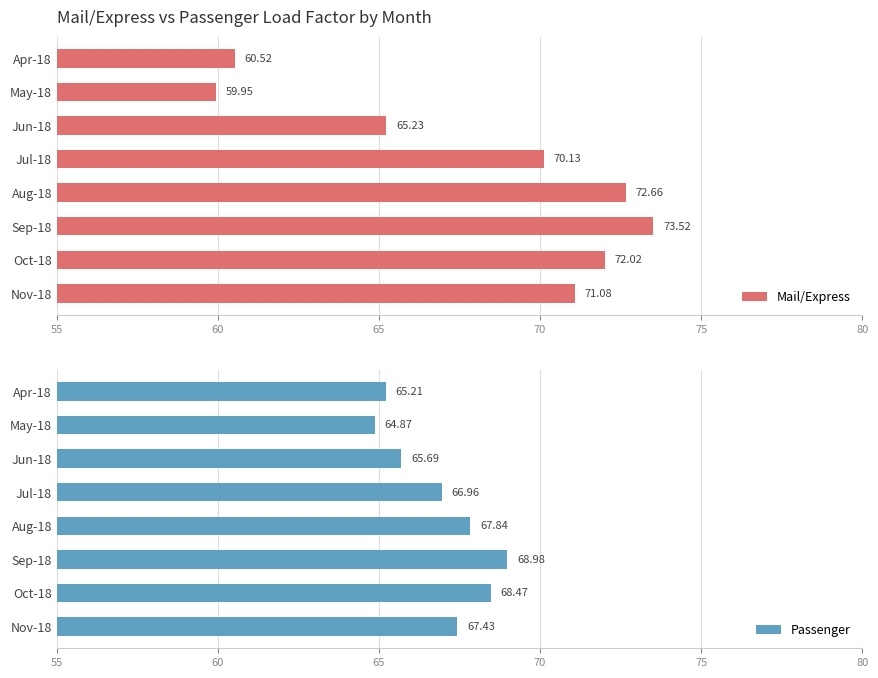

List the labels in order of Mail/Express value, largest first.

Sep-18, Aug-18, Oct-18, Nov-18, Jul-18, Jun-18, Apr-18, May-18